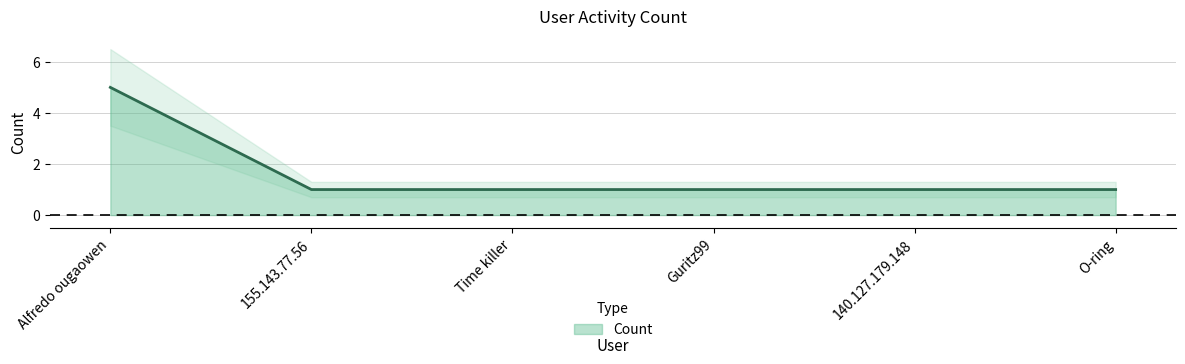

Where is the data nearest to the value 3?

Alfredo ougaowen